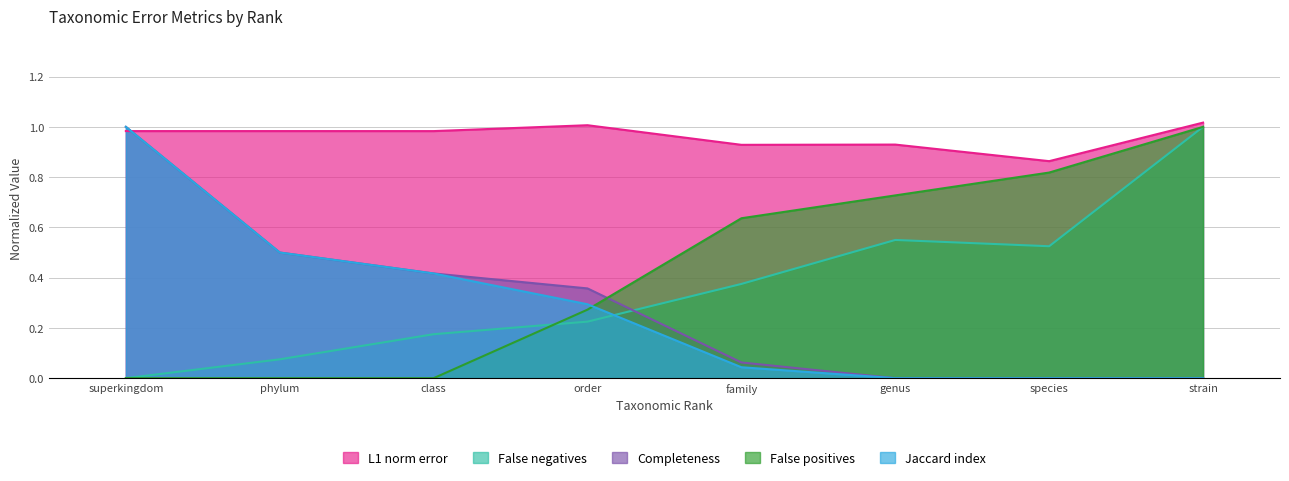

What is the value of the False negatives point at the 4th from the left?

0.2